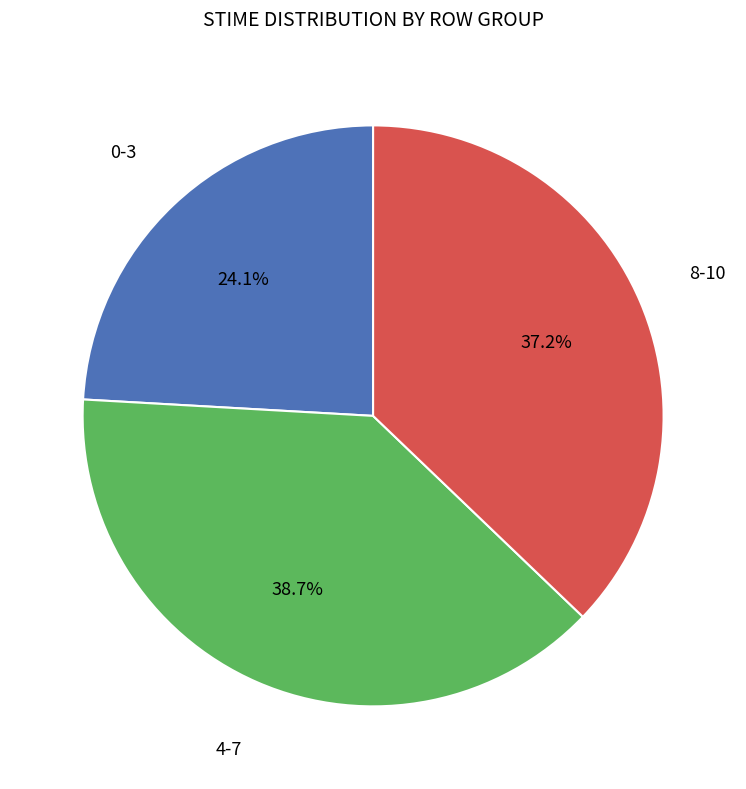

Is there any slice that represents more than half of the pie?

No